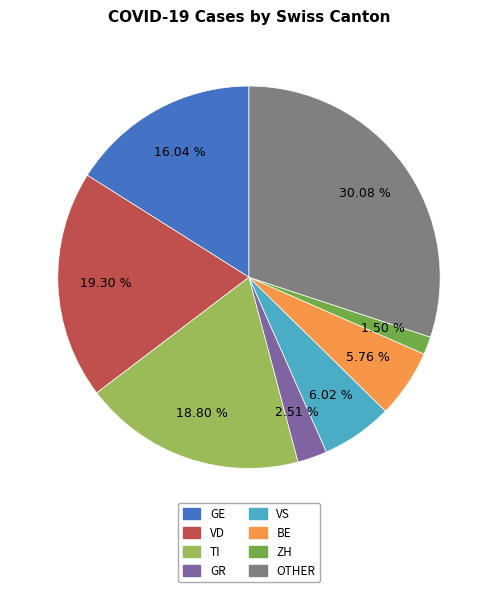

Does any single category account for the majority?

No